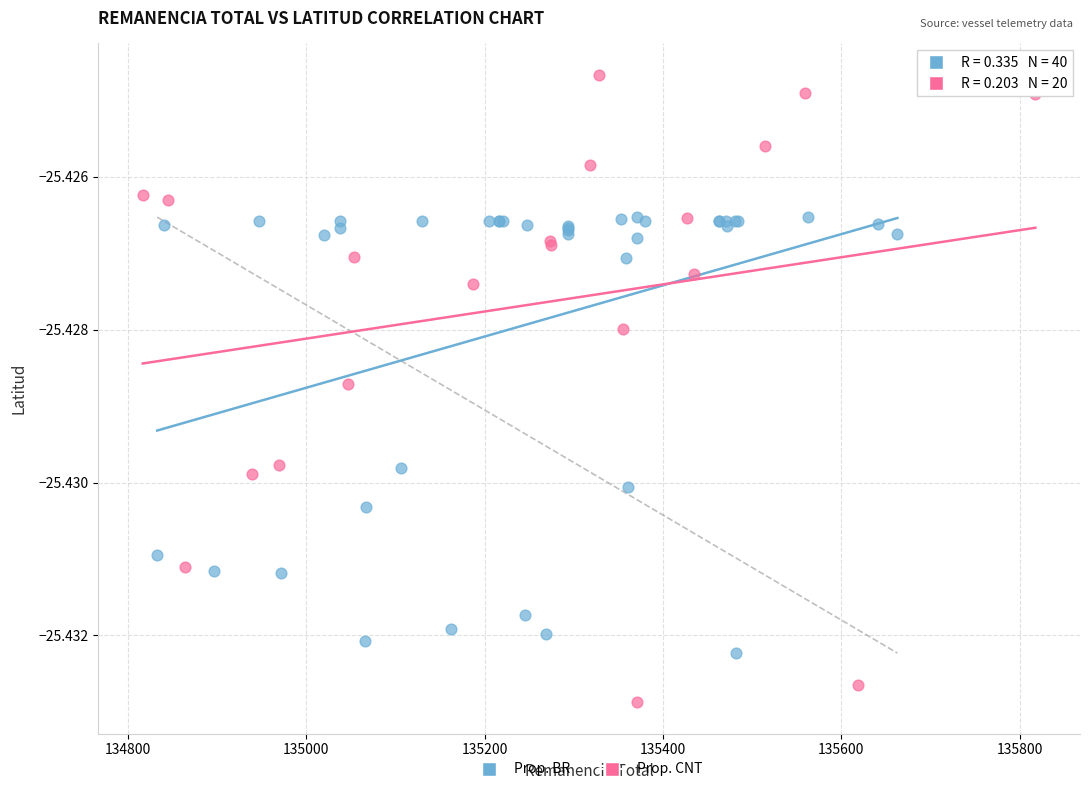

Which series contains the lowest Y value?

Prop. CNT